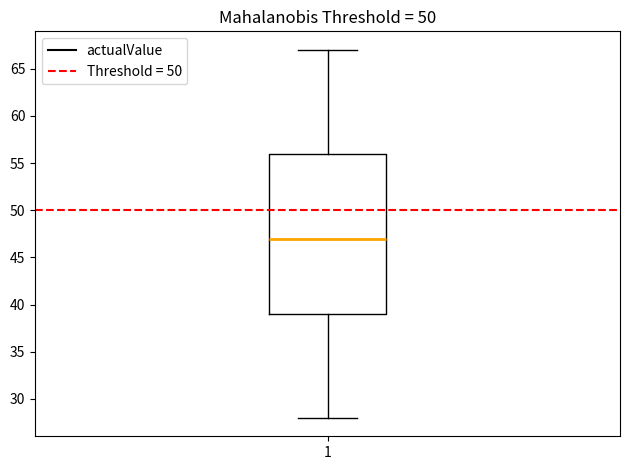

Read this box plot against the y-axis: the position of the median line, the range covered by the box, and the ends of both whiskers. The values are not printed on the chart, so give them approximately, as read against the axis.

median 47, box 39 to 56, whiskers 28 to 67